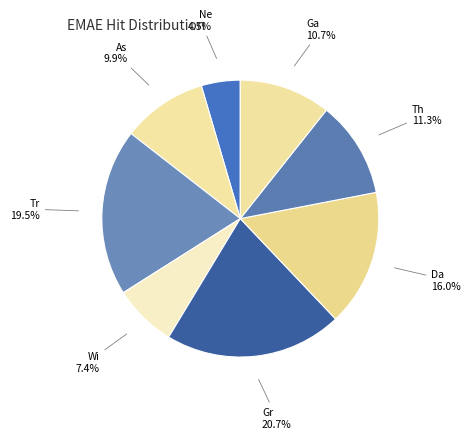

Approximately how many times larger is the value at Da compared to Wi?

2.2